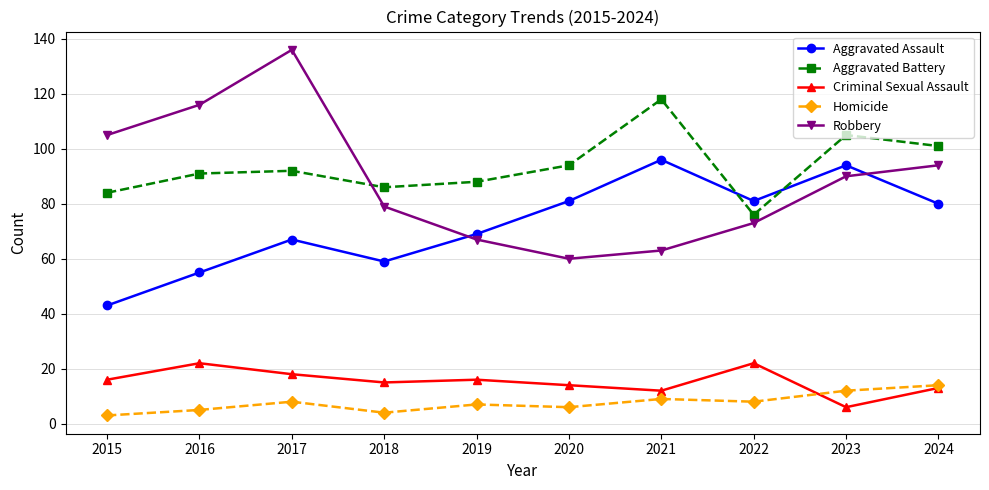

What is the value of the Homicide point at the 1st from the left?

3